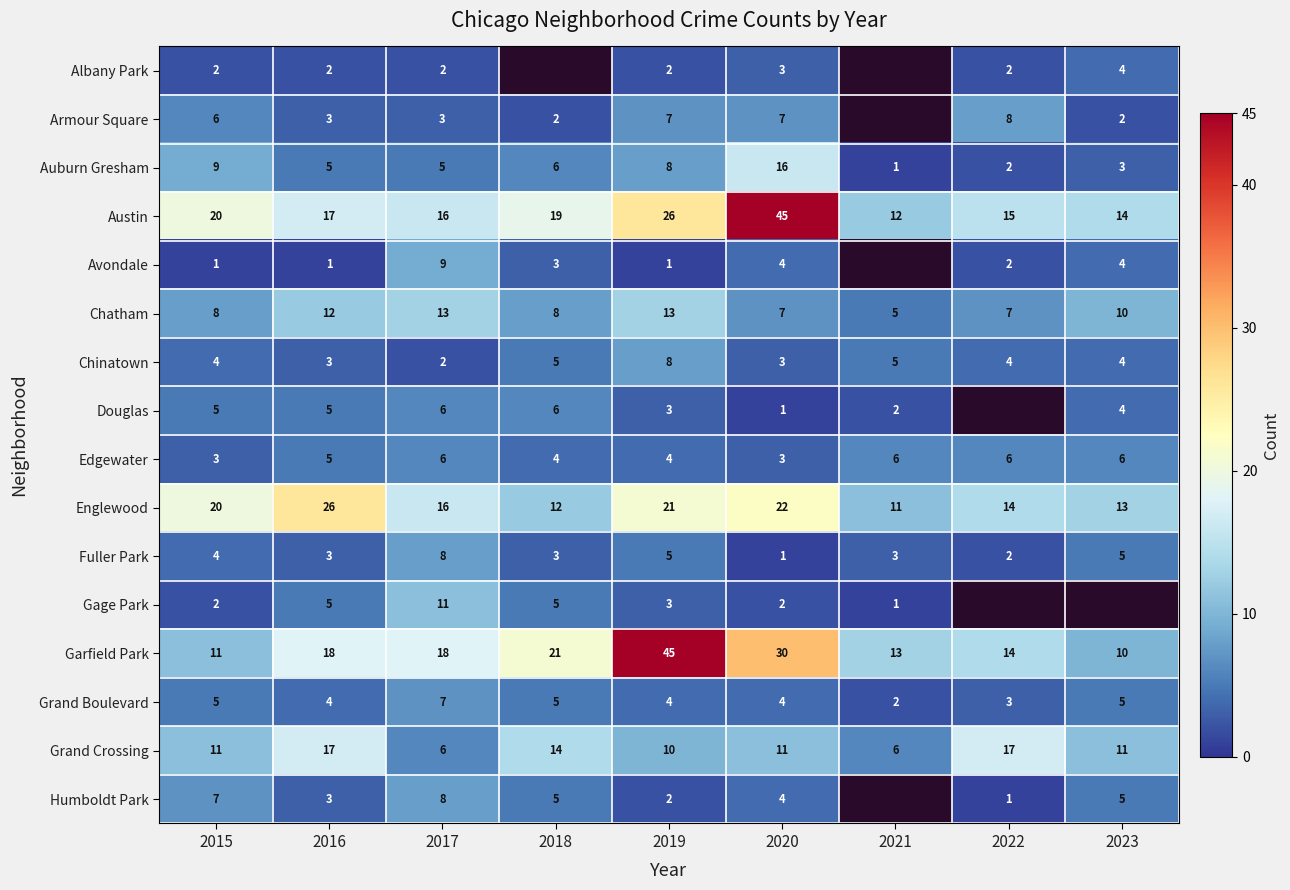

At which label does Chinatown reach its peak?

2019